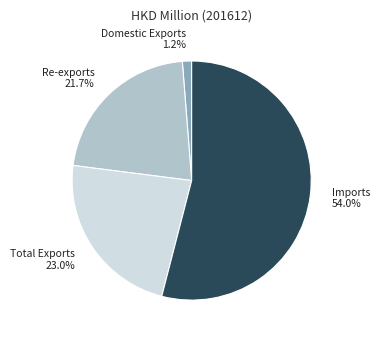

Which slice is the largest?

Imports